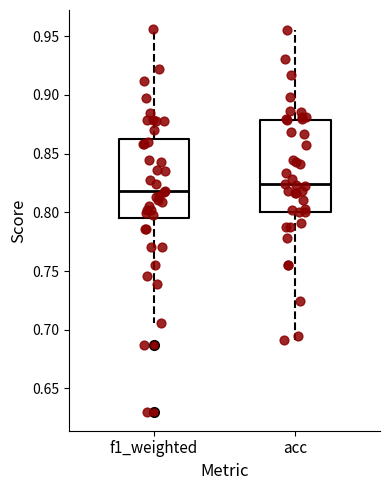

Which box is the tallest, from its lower edge to its upper edge?

acc